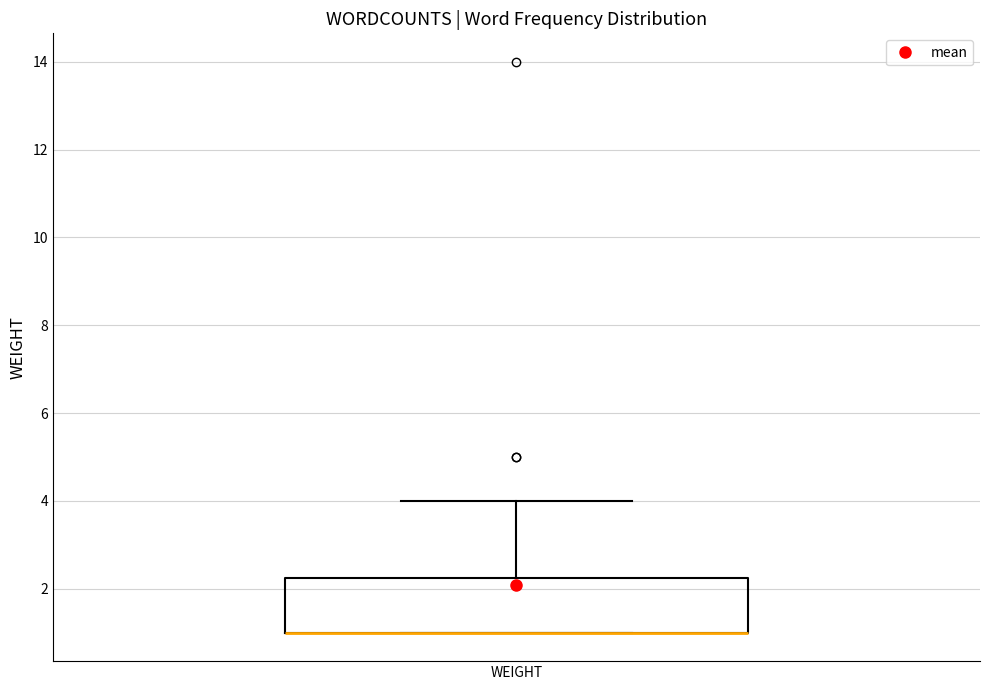

Transcribe this box plot: give where the median line is, the range the box spans, and where the two whiskers end, as read against the y-axis. The values are not printed on the chart, so give them approximately, as read against the axis.

median 1.0 (drawn on the box's lower edge), box 1.0 to 2.2, whiskers 1.0 to 4.0